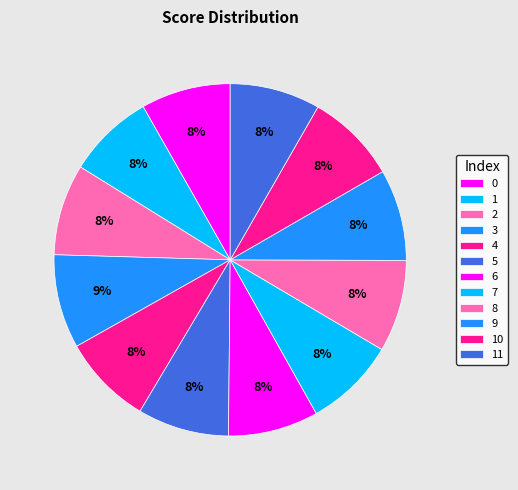

Is 5 the majority of the pie?

No